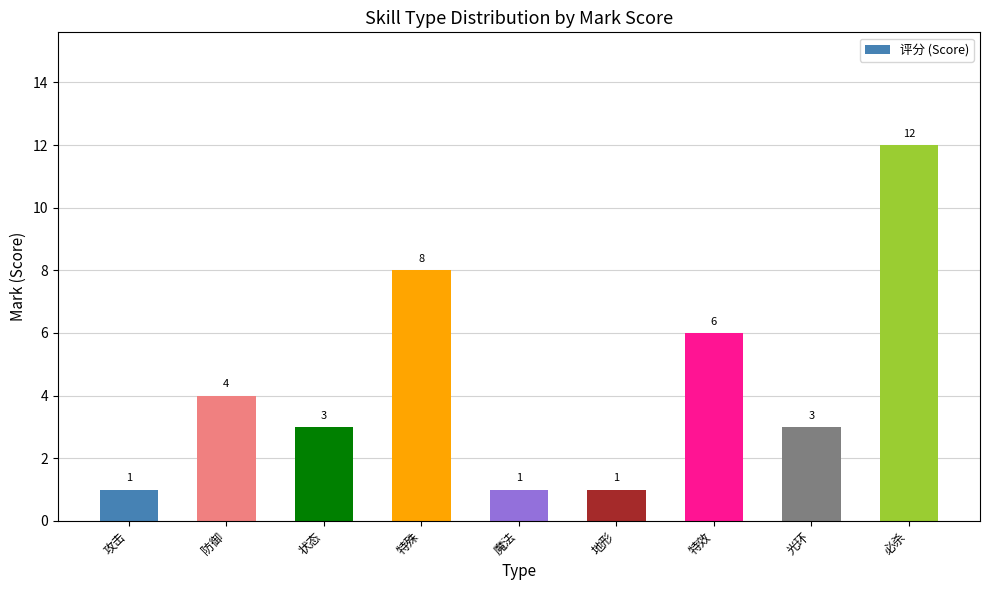

Count the number of categories in the chart.

9